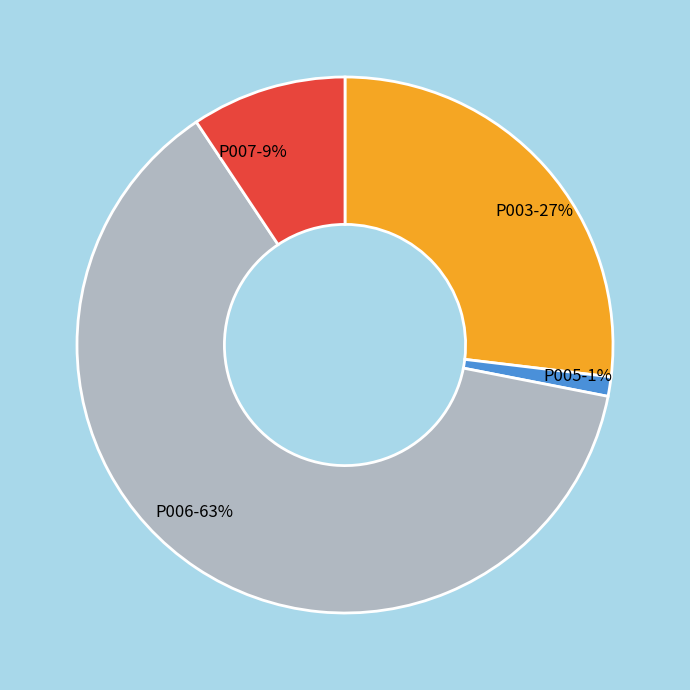

What percentage is the P005 slice, to the nearest percent?

1%